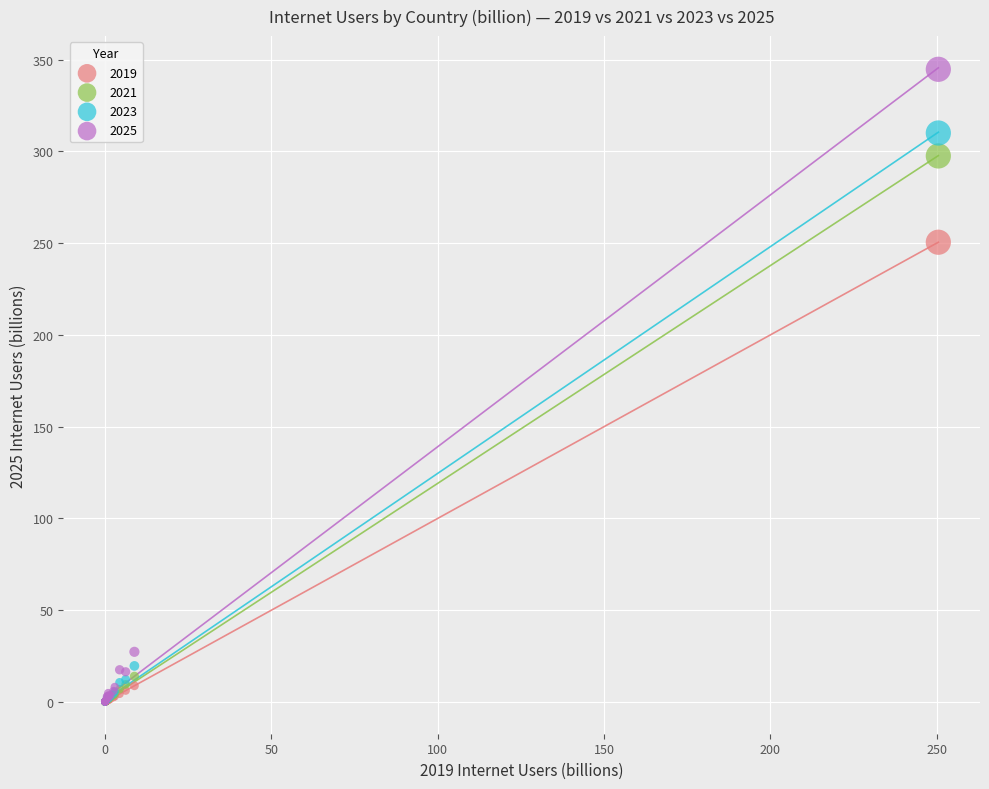

Across all series, what Y value is closest to 172?

250.5